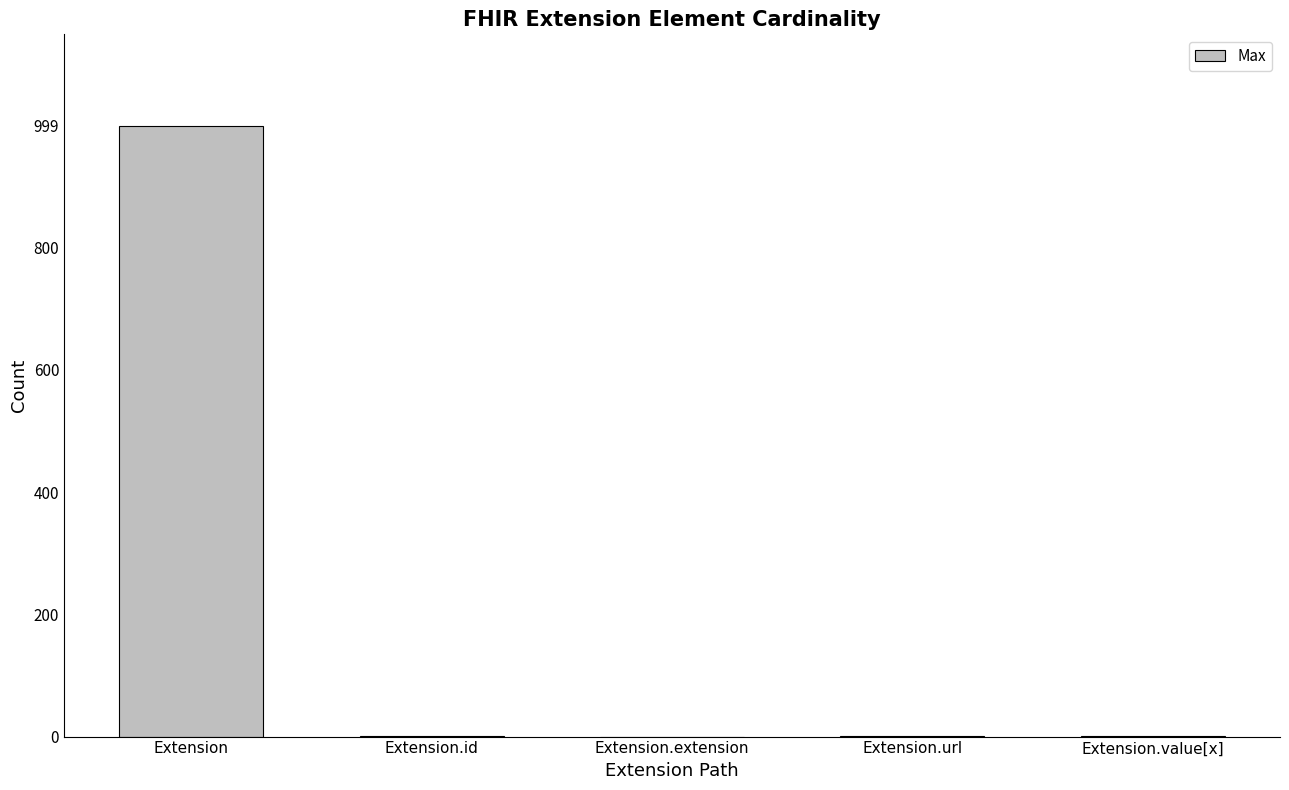

What is the maximum value shown in the chart?

999